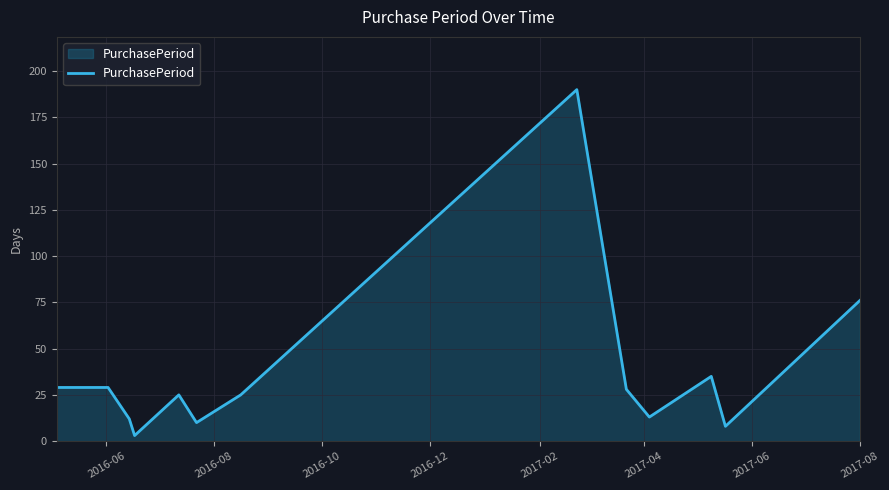

What is the greatest value displayed?

190